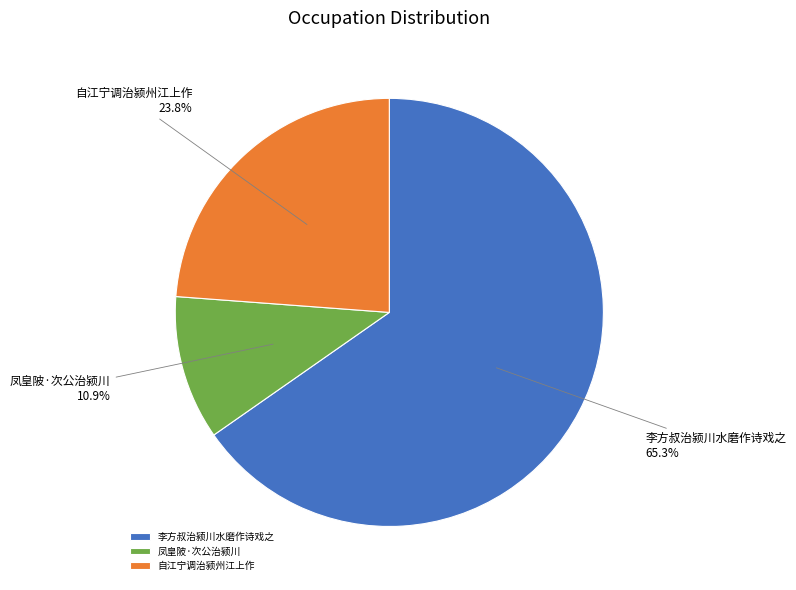

Which slice is the smallest?

凤皇陂·次公治颍川